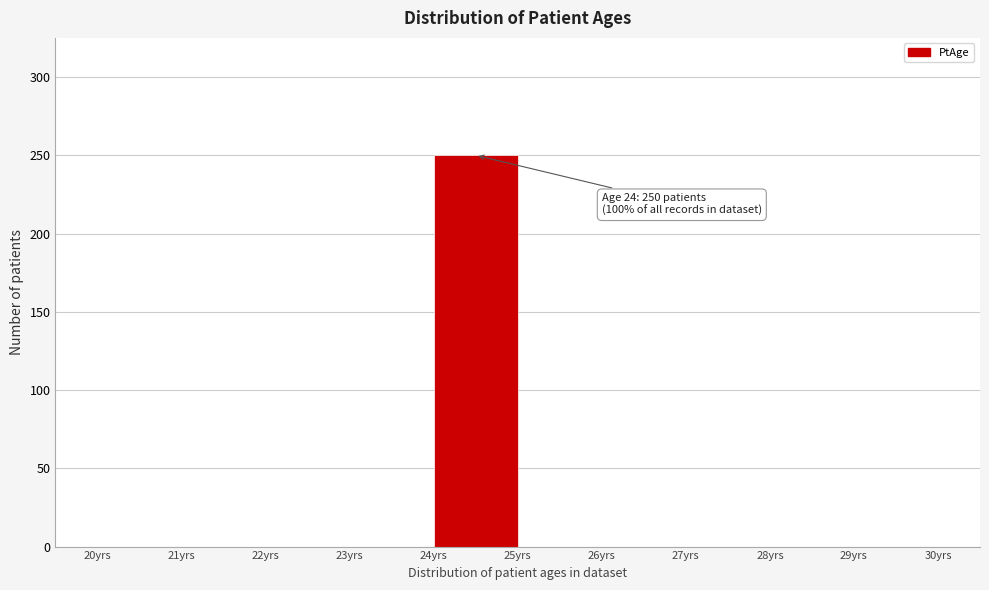

Which range on the x-axis has the tallest bar?

24 to 25